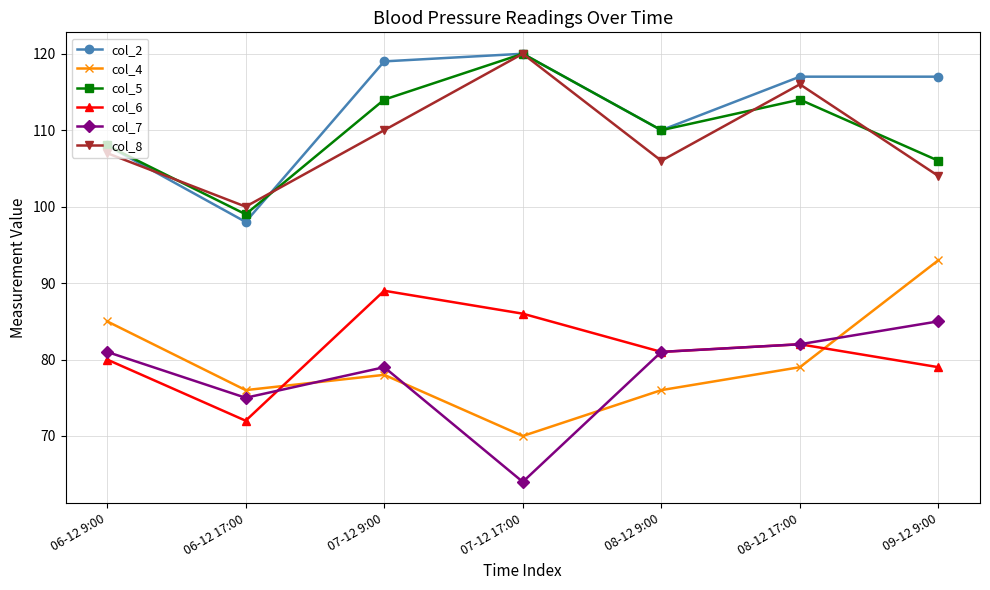

At which category does the chart reach its minimum across all series?

07-12 17:00